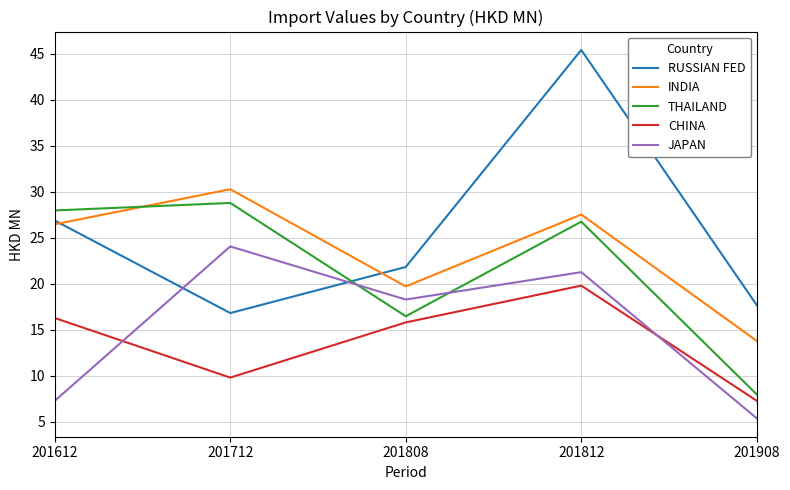

Between which two adjacent categories do JAPAN and THAILAND first intersect?

201712 and 201808